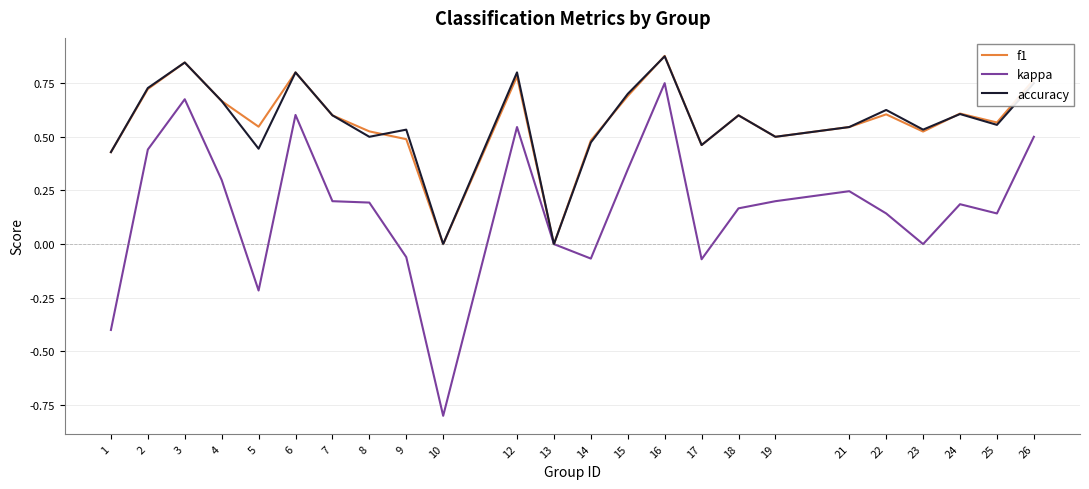

Which series has the largest range (max minus min)?

kappa